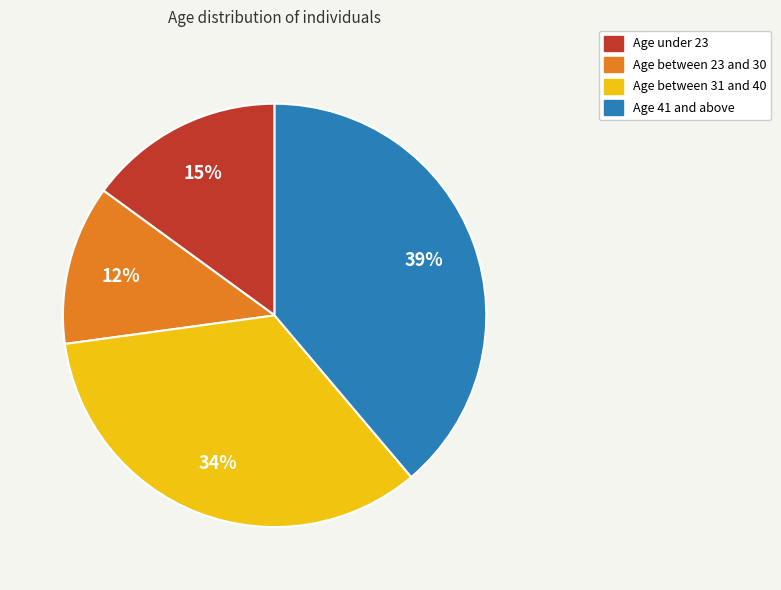

Does any single category account for the majority?

No